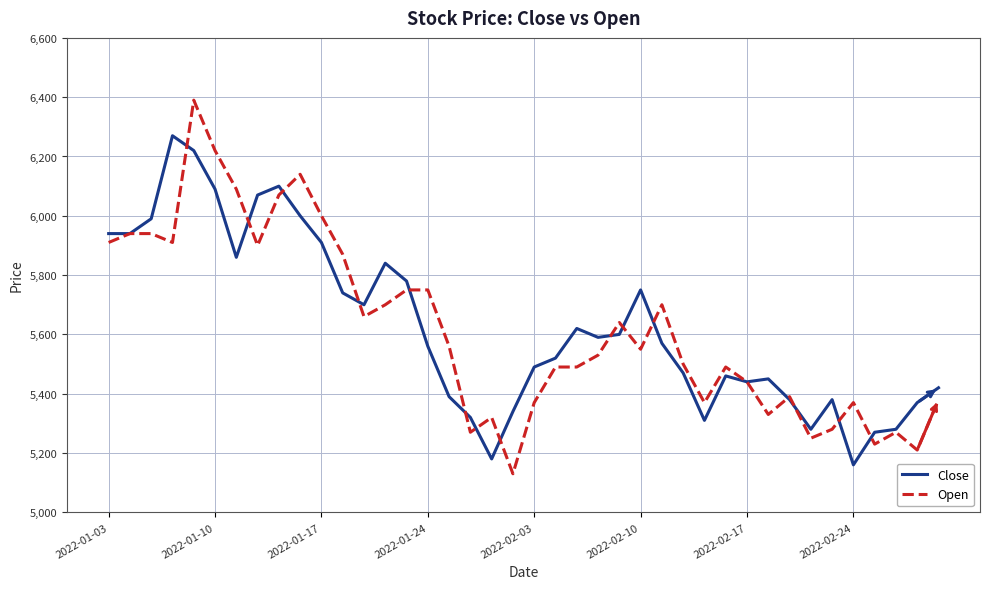

Does the chart display data point markers on the line(s)?

No